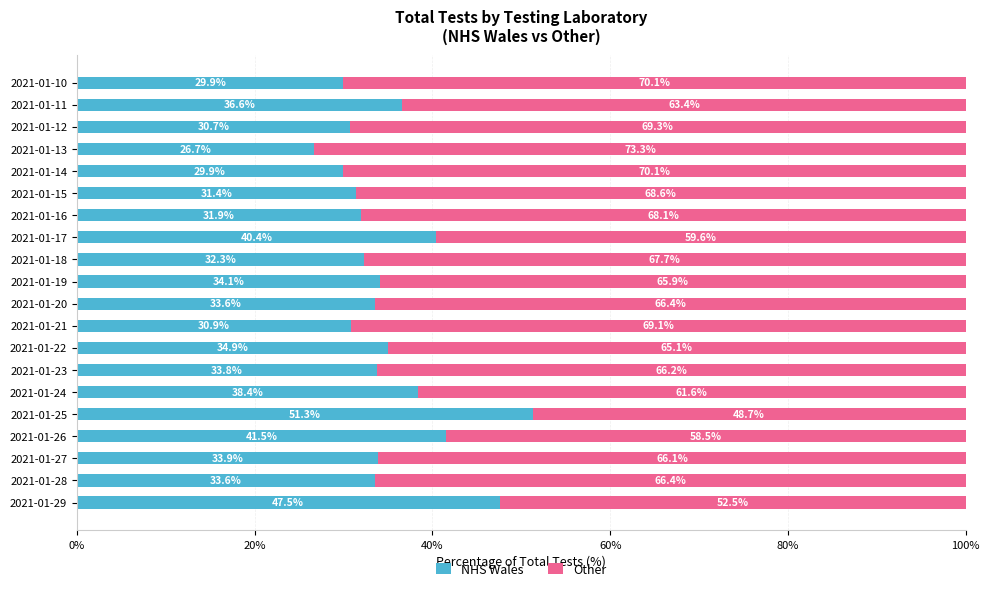

What are all the series names shown in the legend?

NHS Wales, Other